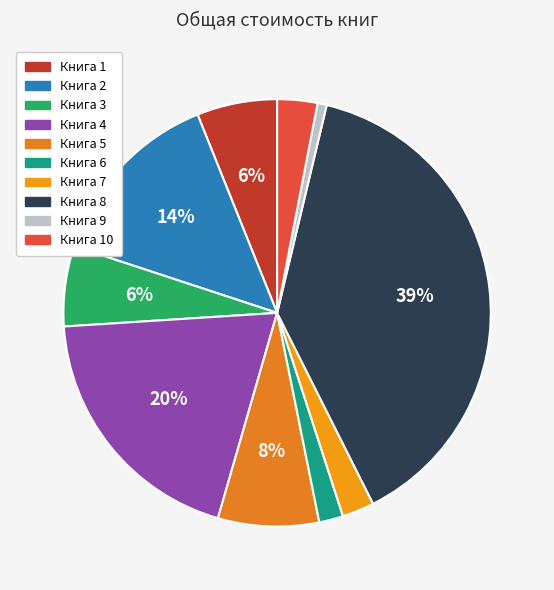

Which slice is the smallest?

Книга 9